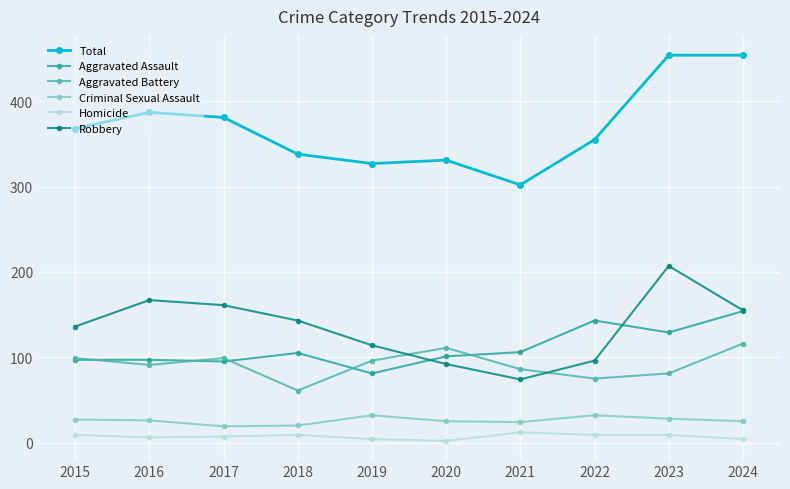

Which series has the largest range (max minus min)?

Total